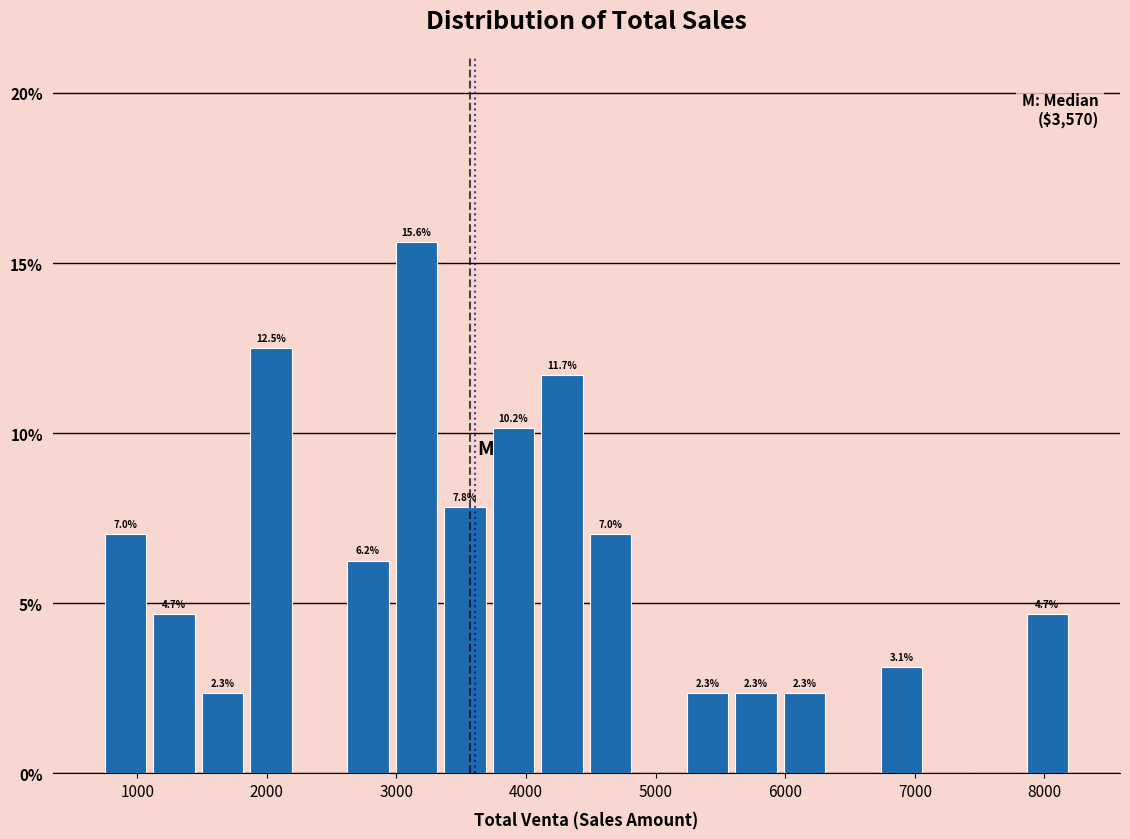

Read against the x-axis, roughly where is the centre of the tallest bar?

3200